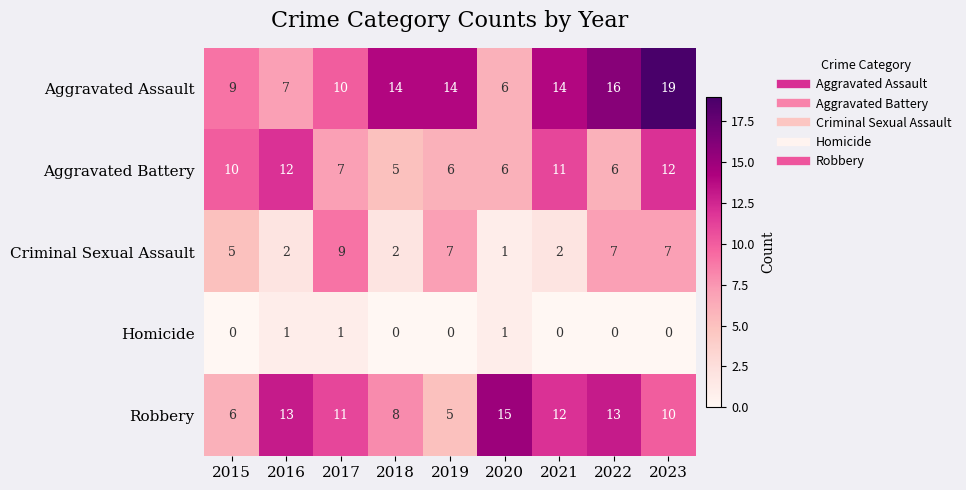

Which series has the largest total across all categories?

Aggravated Assault